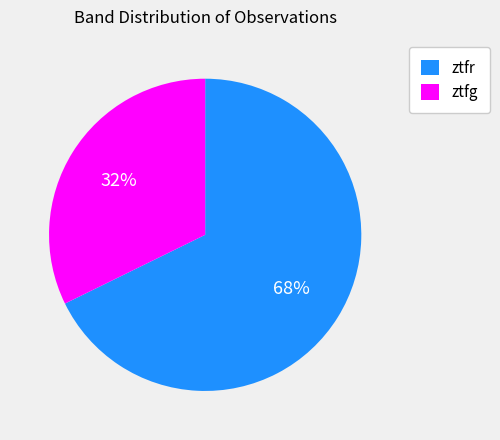

Count the number of slices in the pie.

2